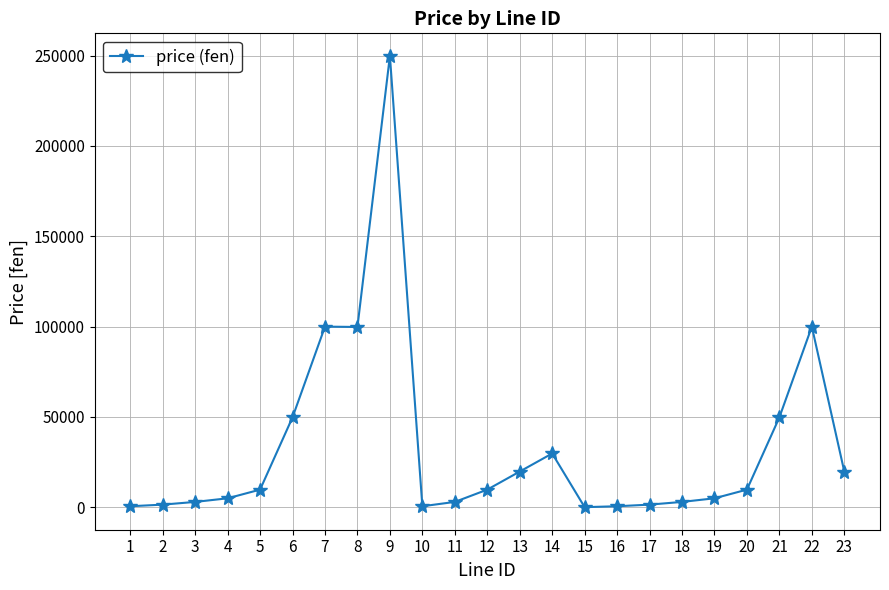

The chart shows a value of 150615 at 9. True or false?

False